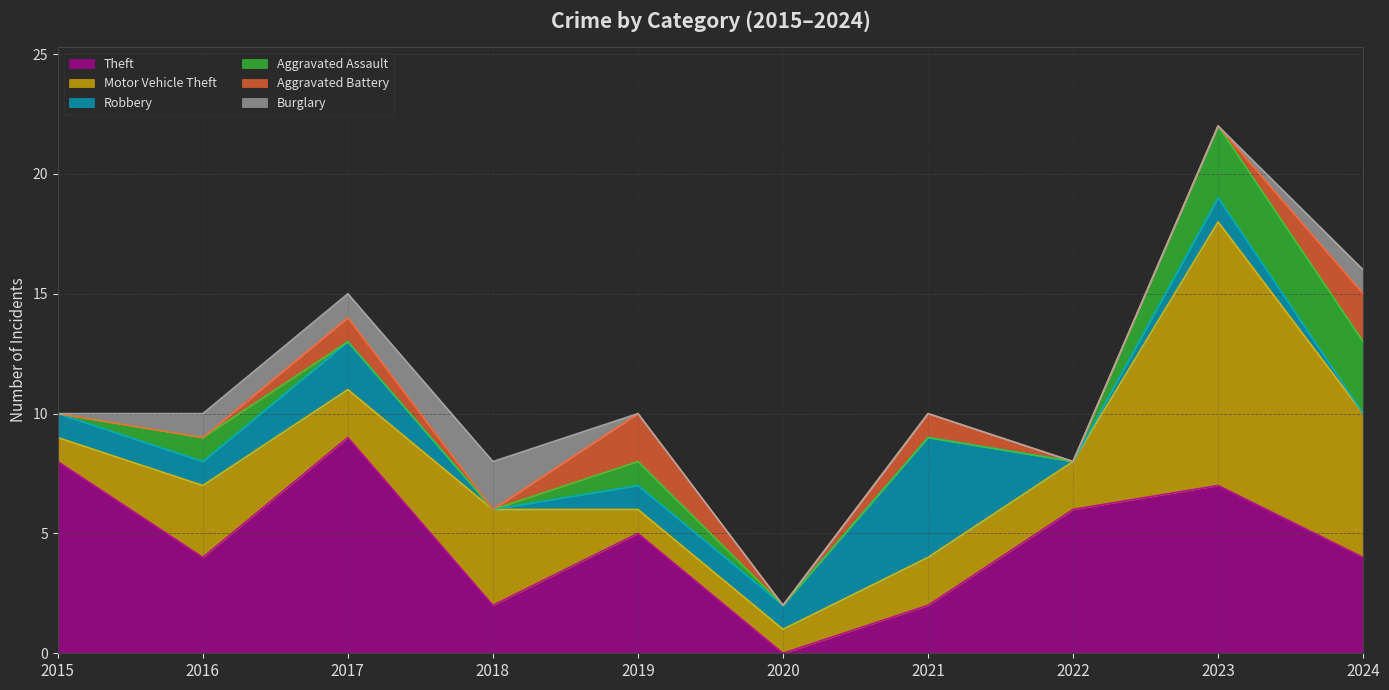

Between 2016 and 2020, which series saw the biggest shift?

Theft